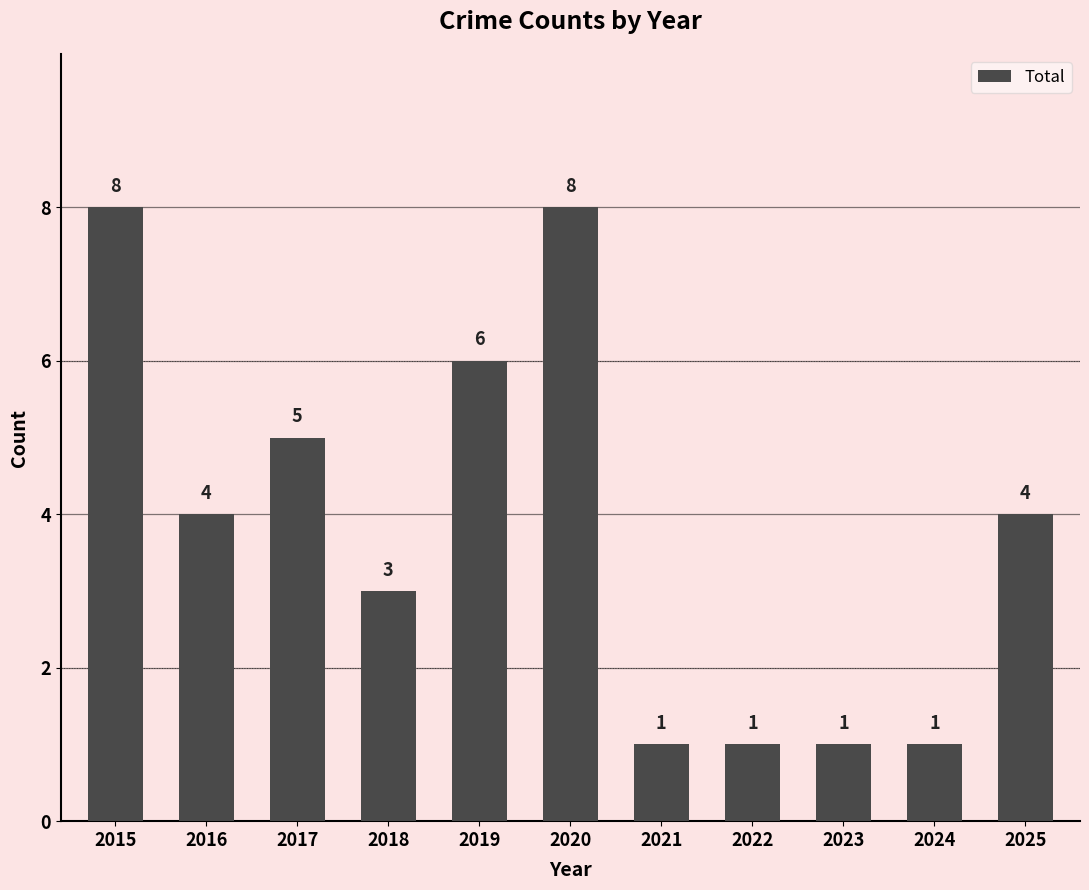

Approximately how many times larger is the value at 2018 compared to 2016?

0.8